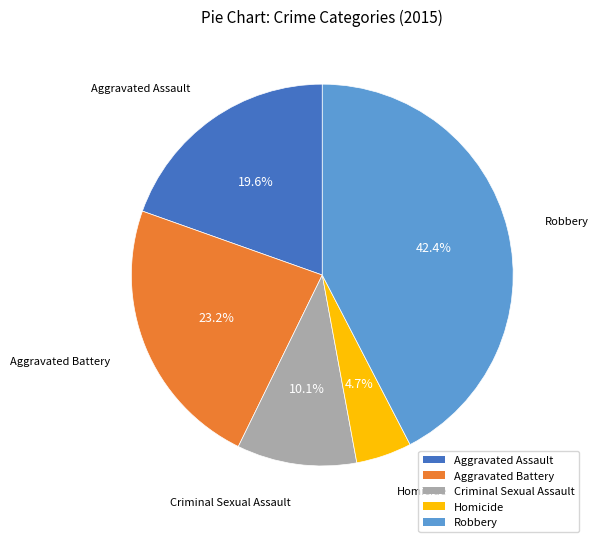

Combined, do Aggravated Assault and Robbery account for over 50%?

Yes